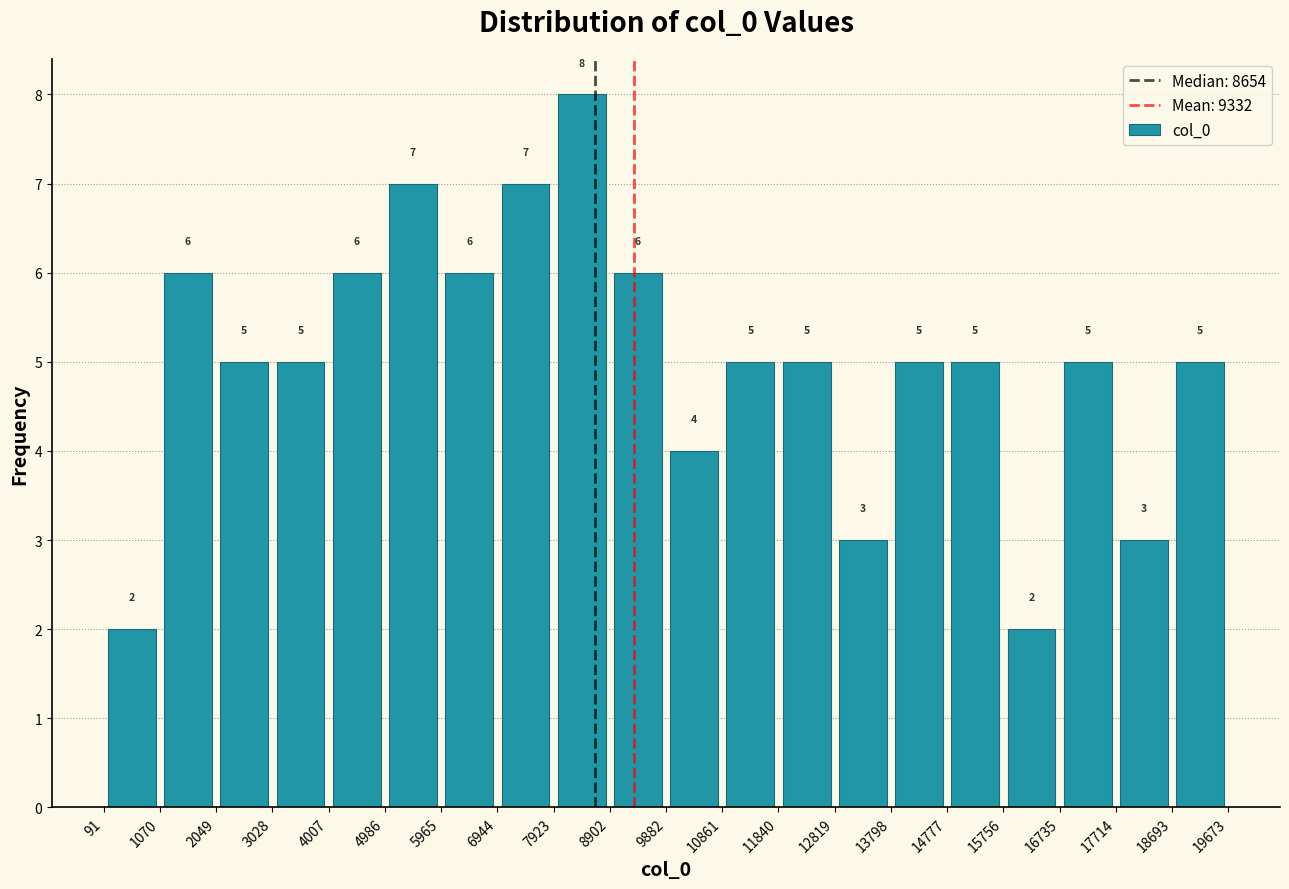

Which range on the x-axis has the tallest bar?

7923 to 8902